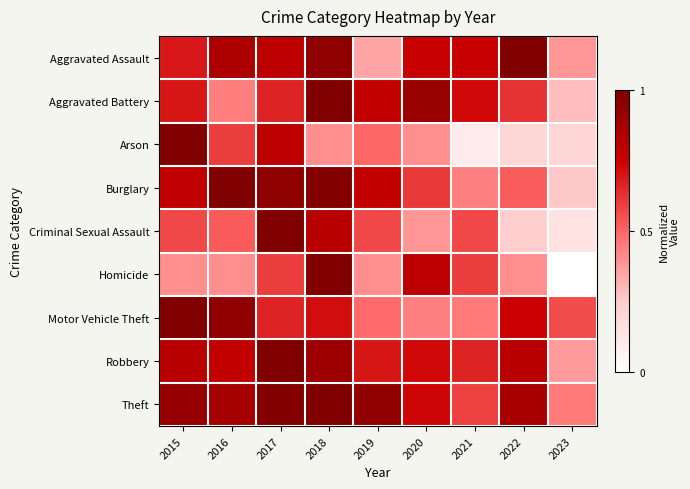

What is the difference between the highest and lowest values at 2020?

0.5